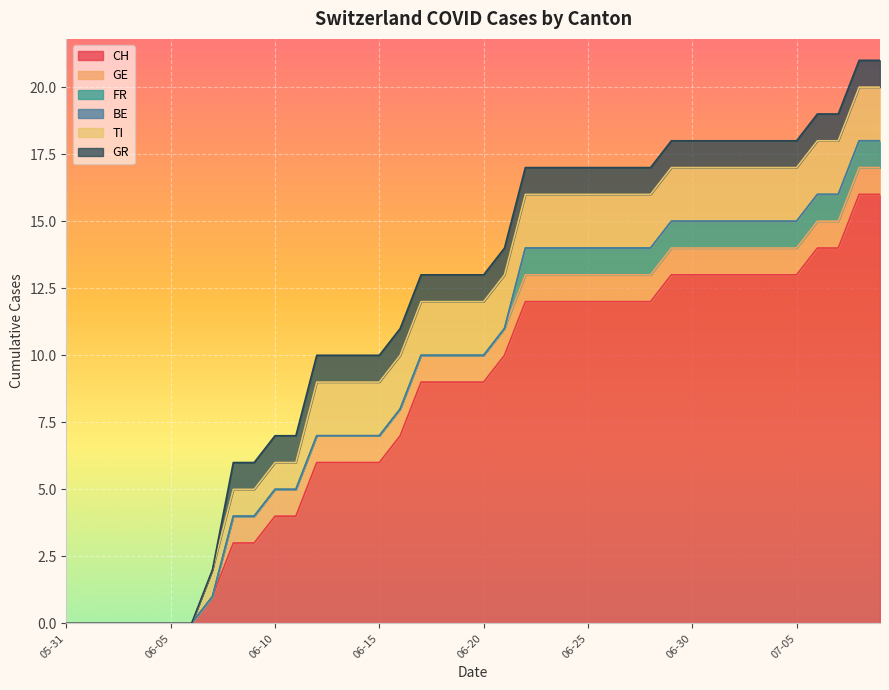

How many data points in GE are less than 1?

8